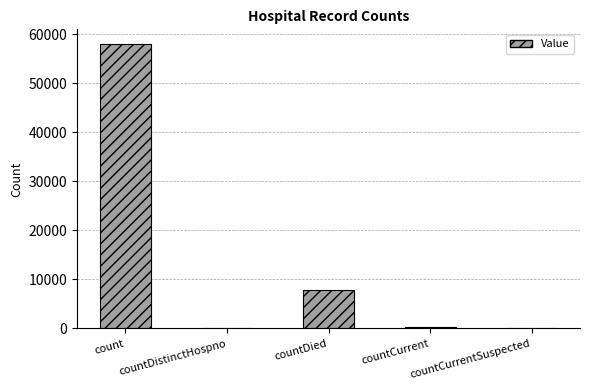

Are the bars horizontal?

No